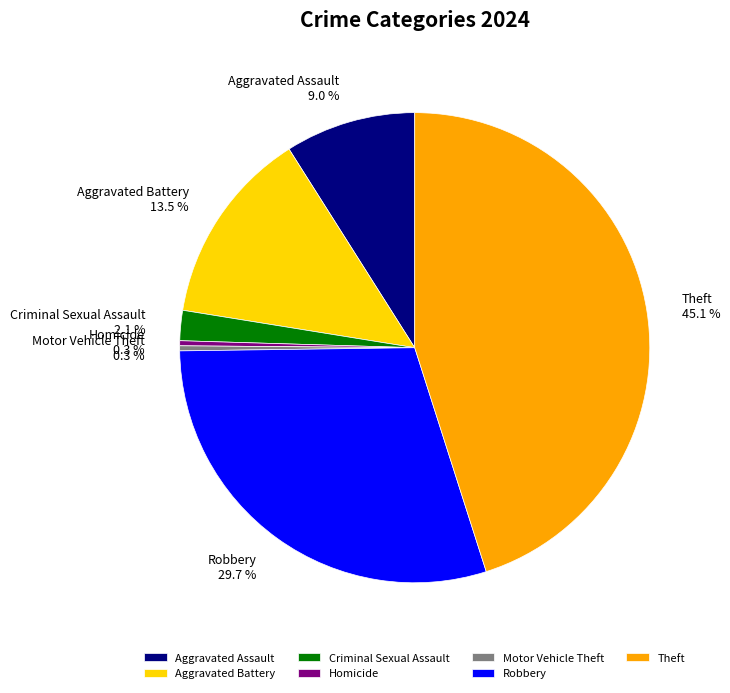

Combined, what portion of the pie is Aggravated Assault and Robbery?

38.7%